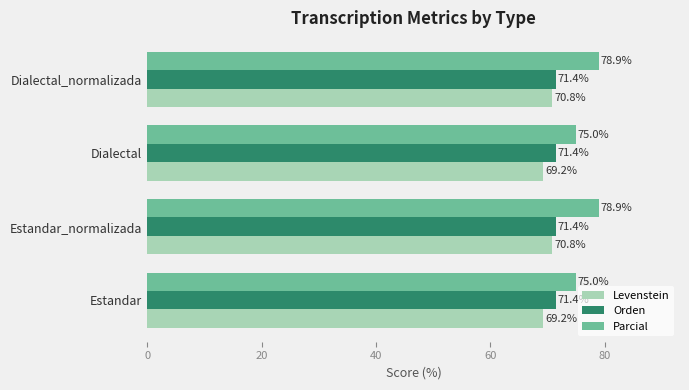

Is the value of Orden at Estandar_normalizada greater than the value of Parcial at Dialectal?

No